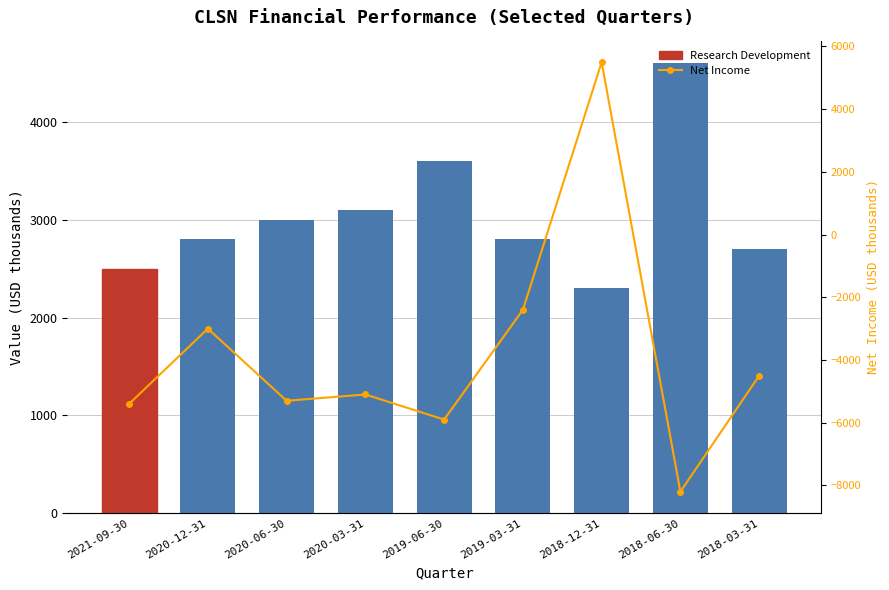

List the series in order of their overall mean, highest first.

Research Development, Net Income